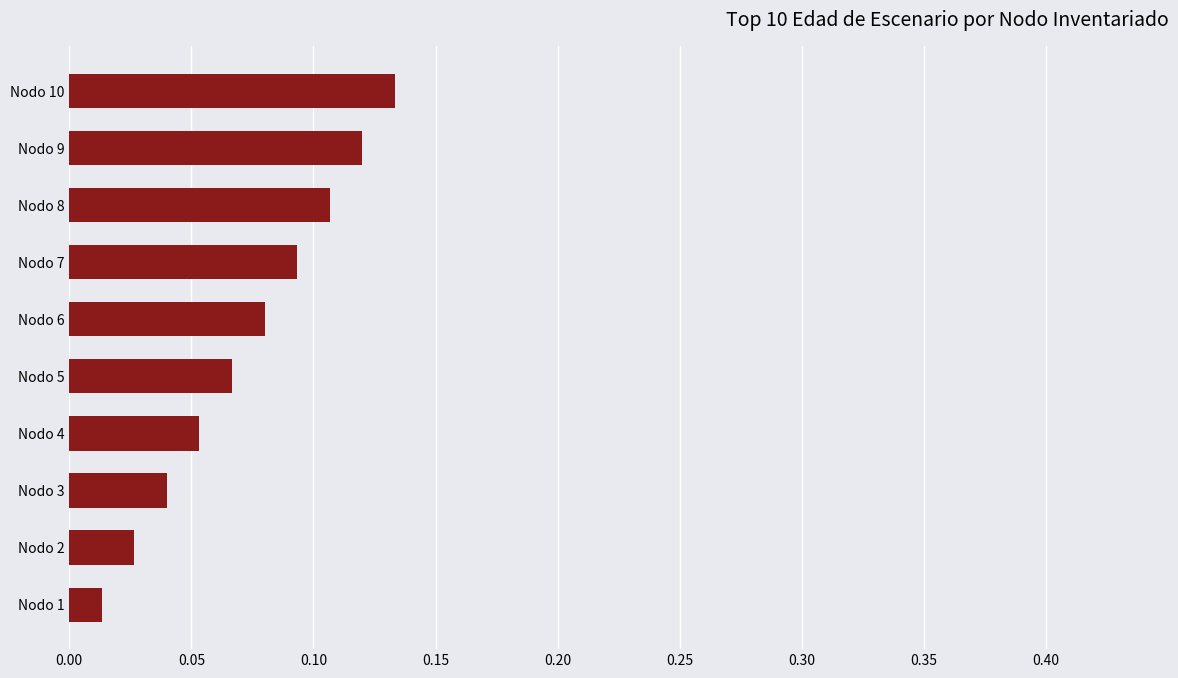

Rank the categories by value from highest to lowest.

Nodo 10, Nodo 9, Nodo 8, Nodo 7, Nodo 6, Nodo 5, Nodo 4, Nodo 3, Nodo 2, Nodo 1